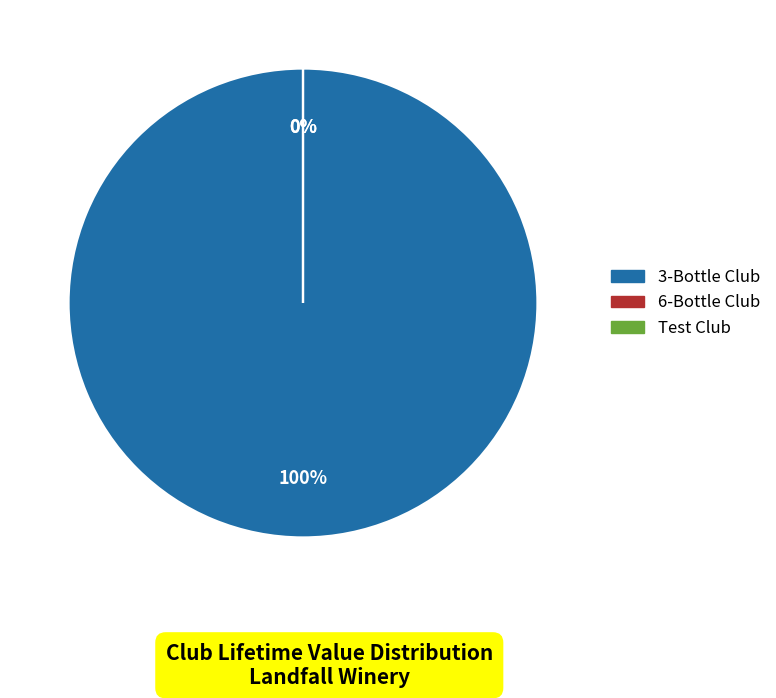

Combined, what portion of the pie is Test Club and 3-Bottle Club?

100.0%